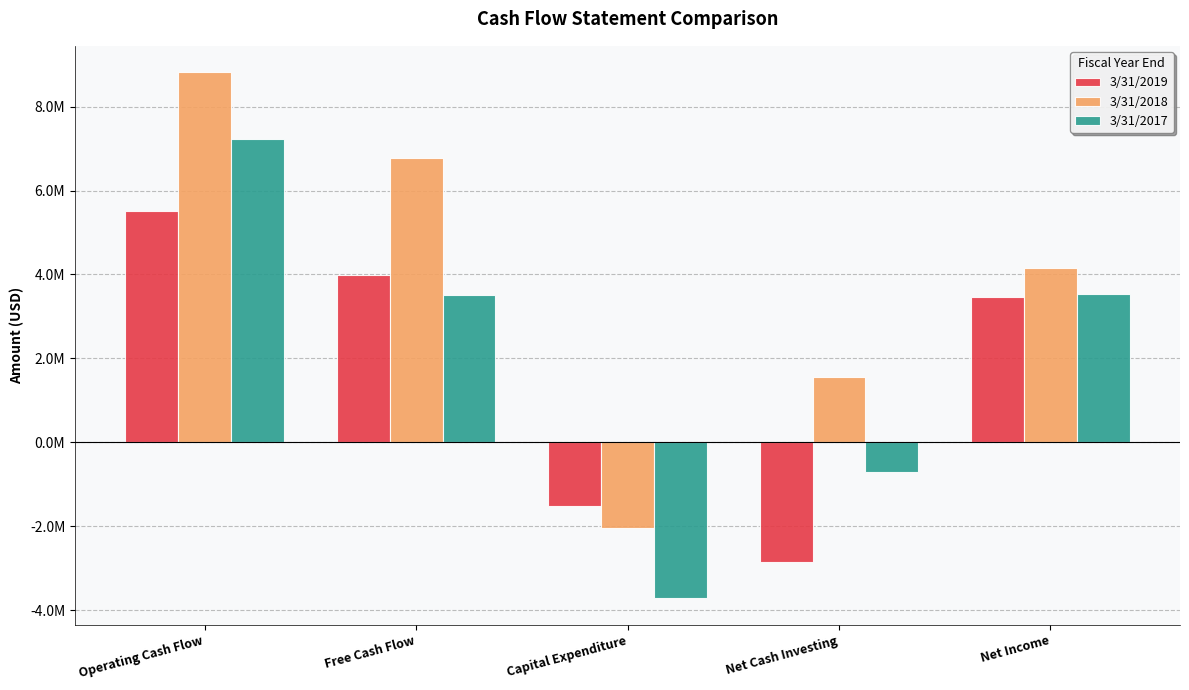

What is the approximate value of 3/31/2017 at Net Cash Investing, to the nearest 100?

-703300